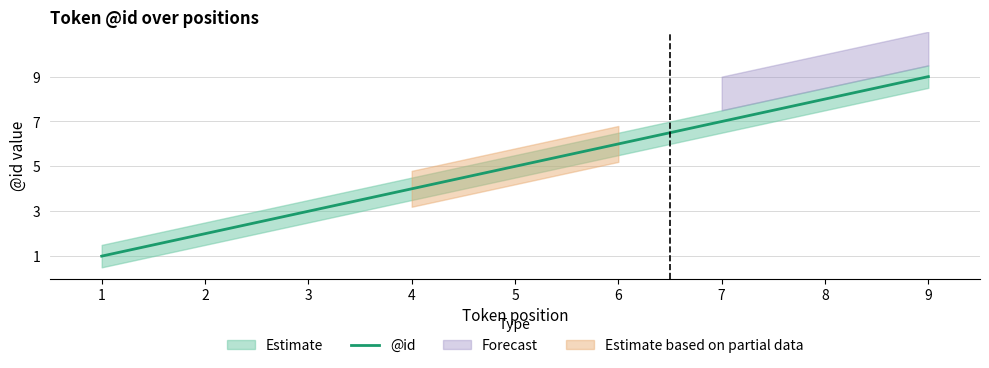

What is the difference between the values at 1 and 6?

5